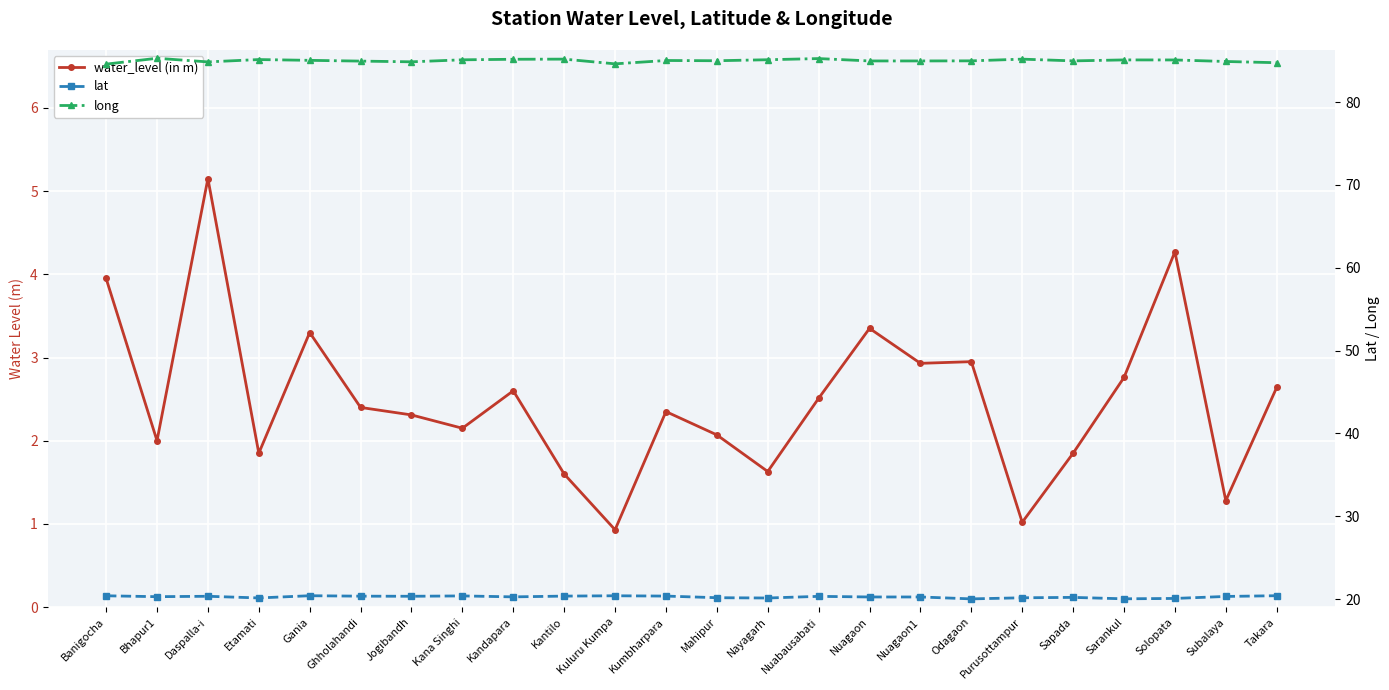

Rank the categories by water_level (in m) value from lowest to highest.

Kuluru Kumpa, Purusottampur, Subalaya, Kantilo, Nayagarh, Etamati, Sapada, Bhapur1, Mahipur, Kana Singhi, Jogibandh, Kumbharpara, Ghholahandi, Nuabausabati, Kandapara, Takara, Sarankul, Nuagaon1, Odagaon, Gania, Nuagaon, Banigocha, Solopata, Daspalla-i